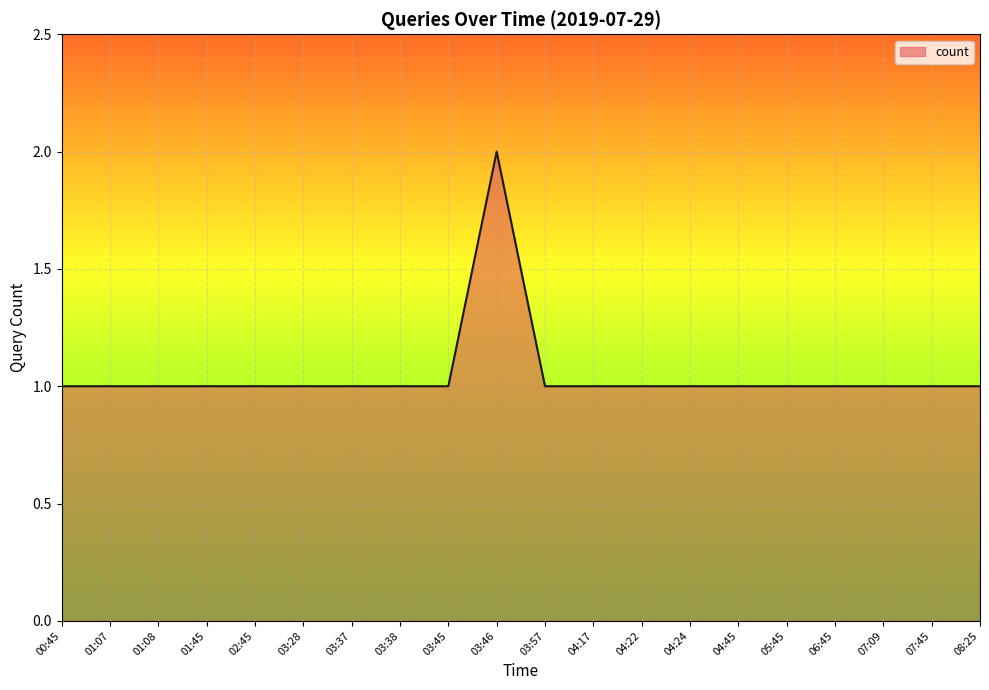

Is it true that the value at 01:45 is 1?

True